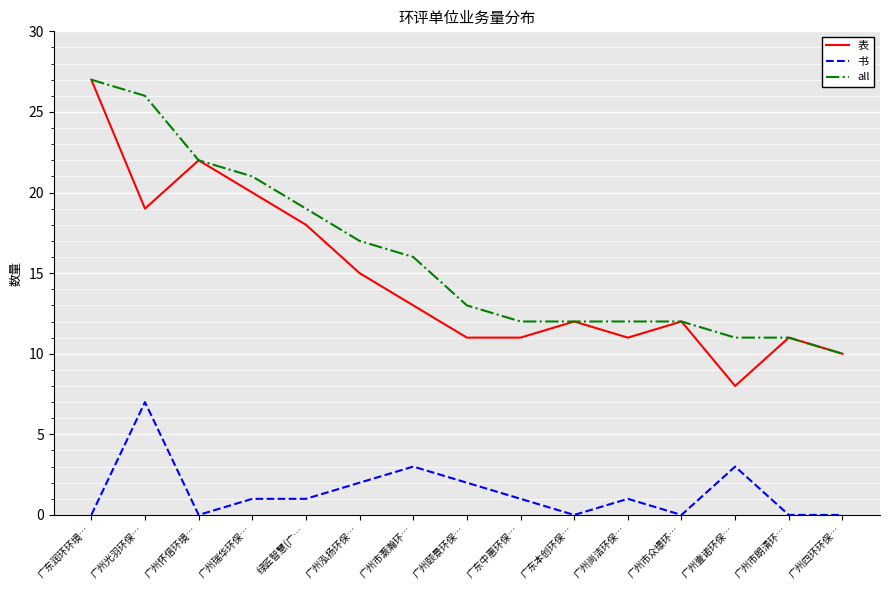

What value does the 表 series have at 广东中惠环保…?

11